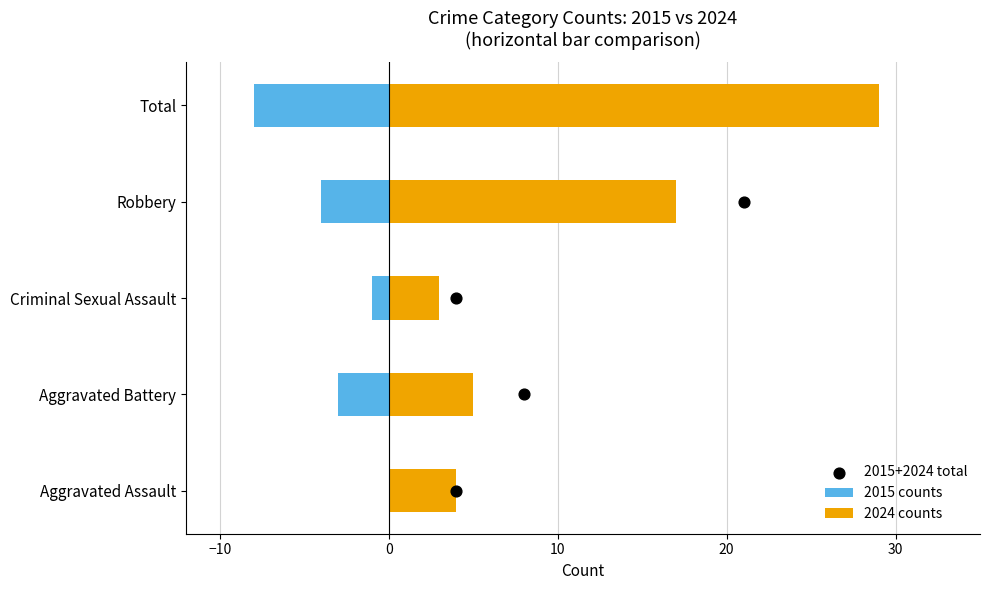

Which series has the largest total across all categories?

2024 counts